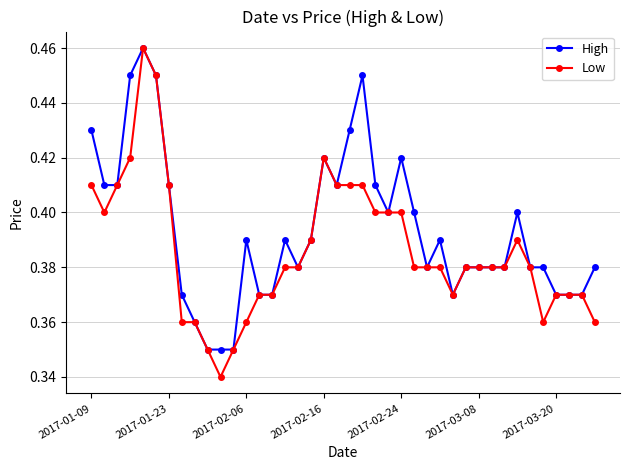

At how many categories does at least one series exceed 0?

40